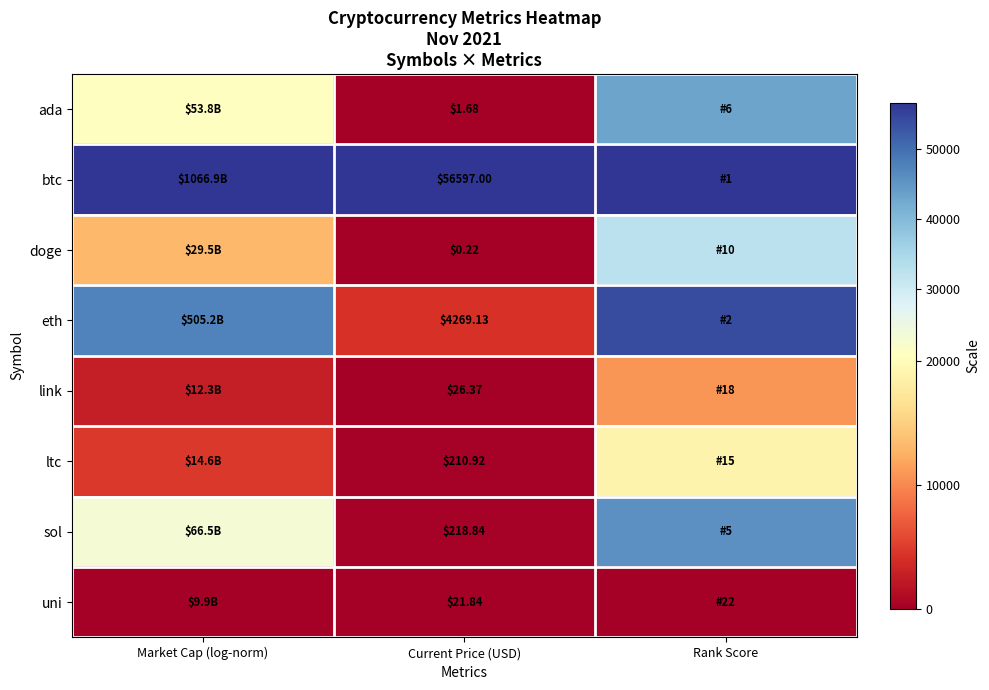

True or false: sol has a value of 23031.9 at Market Cap (log-norm).

True